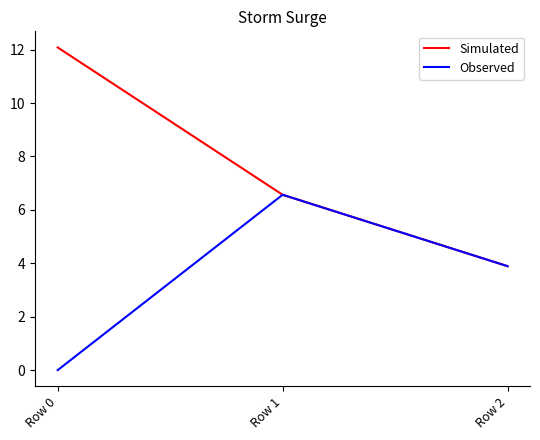

Which series has the largest total across all categories?

Simulated